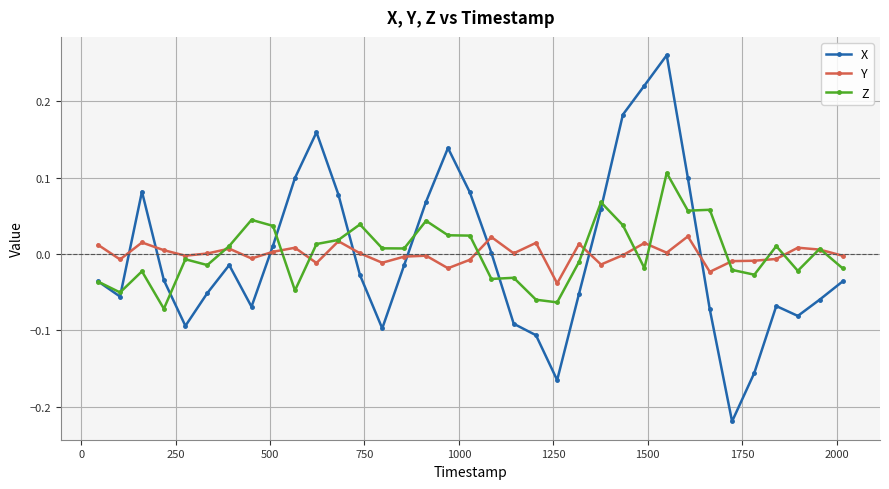

What are all the series names shown in the legend?

X, Y, Z